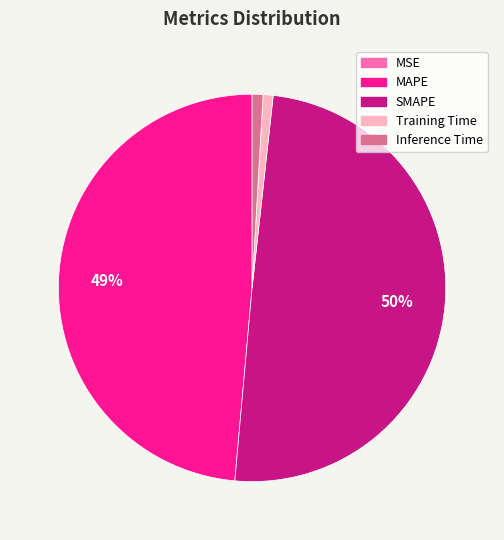

Is MAPE the majority of the pie?

No